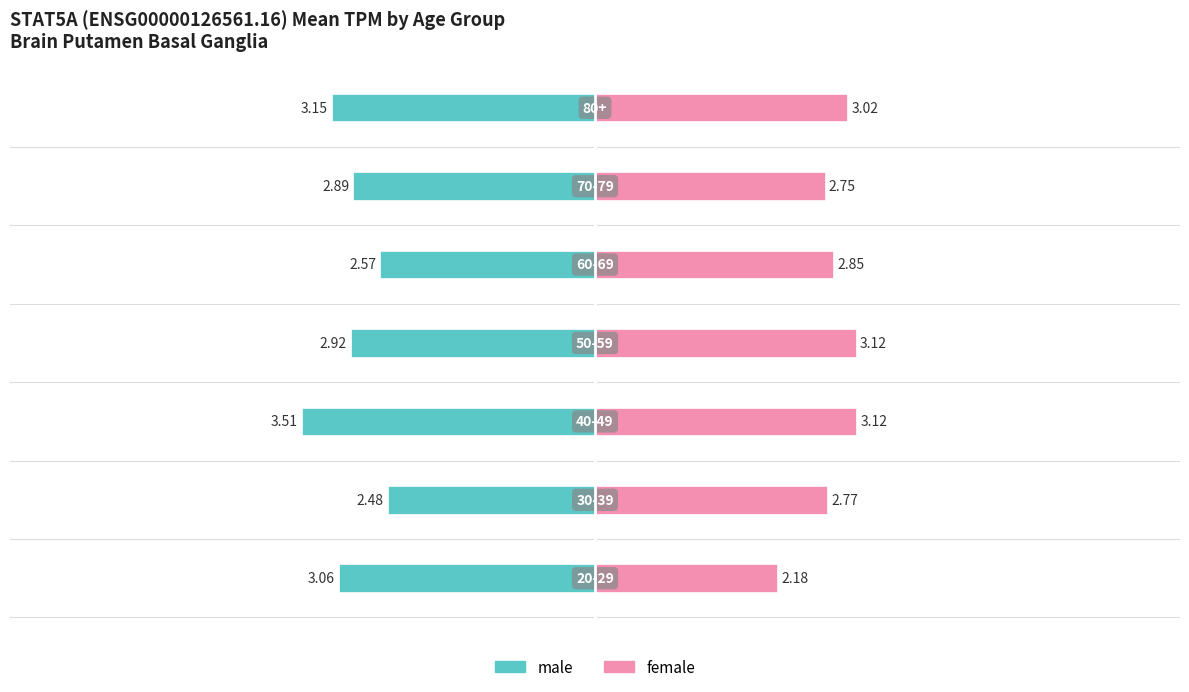

What are all the series names shown in the legend?

male, female